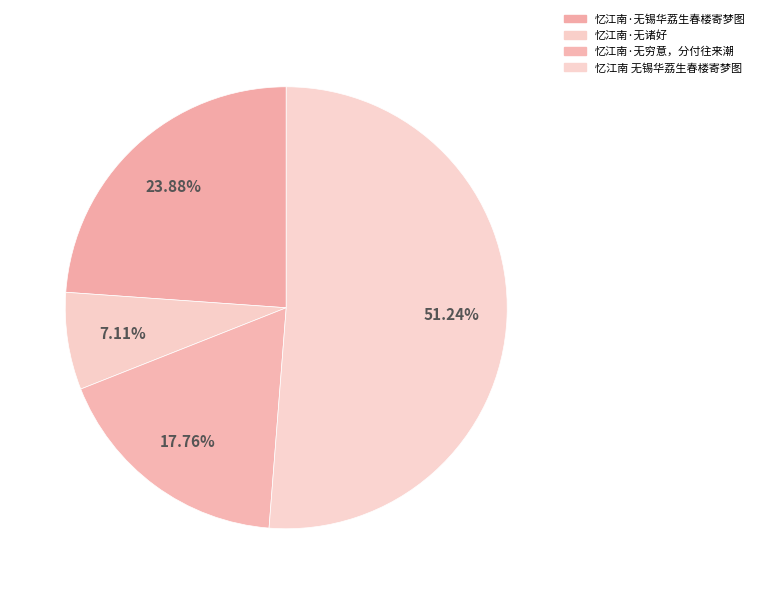

Do 忆江南·无诸好 and 忆江南 无锡华荔生春楼寄梦图 together represent more than half of the pie?

Yes